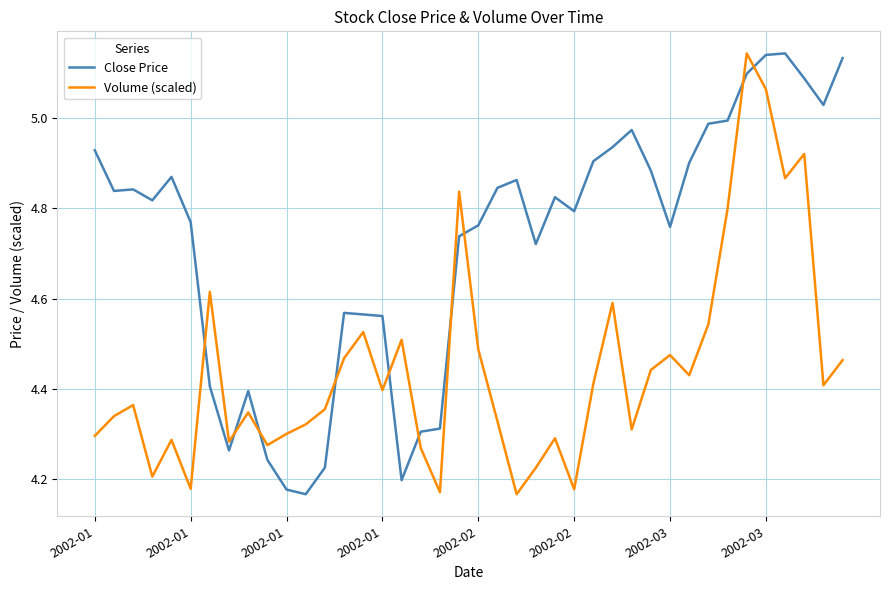

How many intersections are there between Close Price and Volume (scaled)?

10